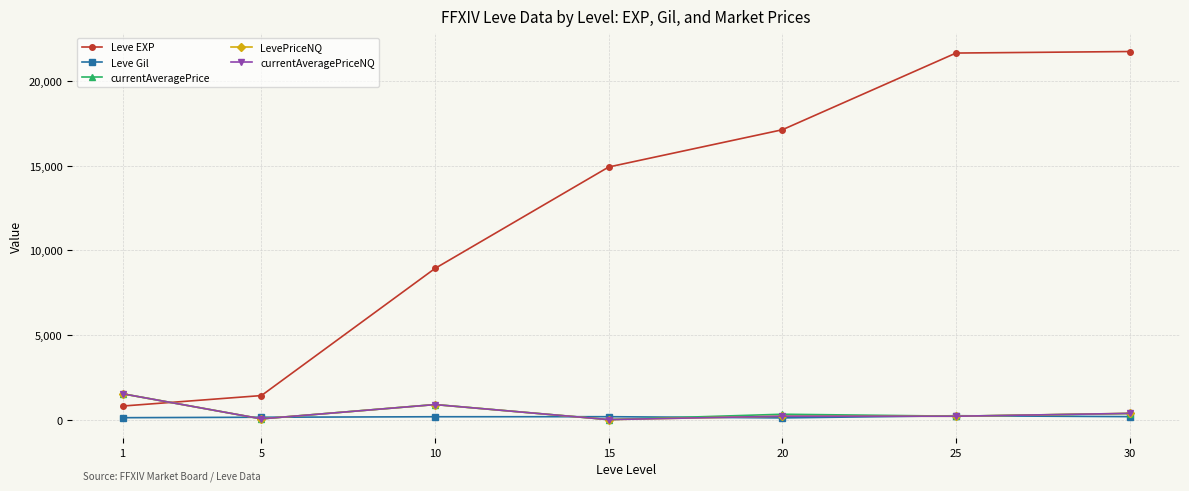

Is this an area chart (filled region under the line)?

No